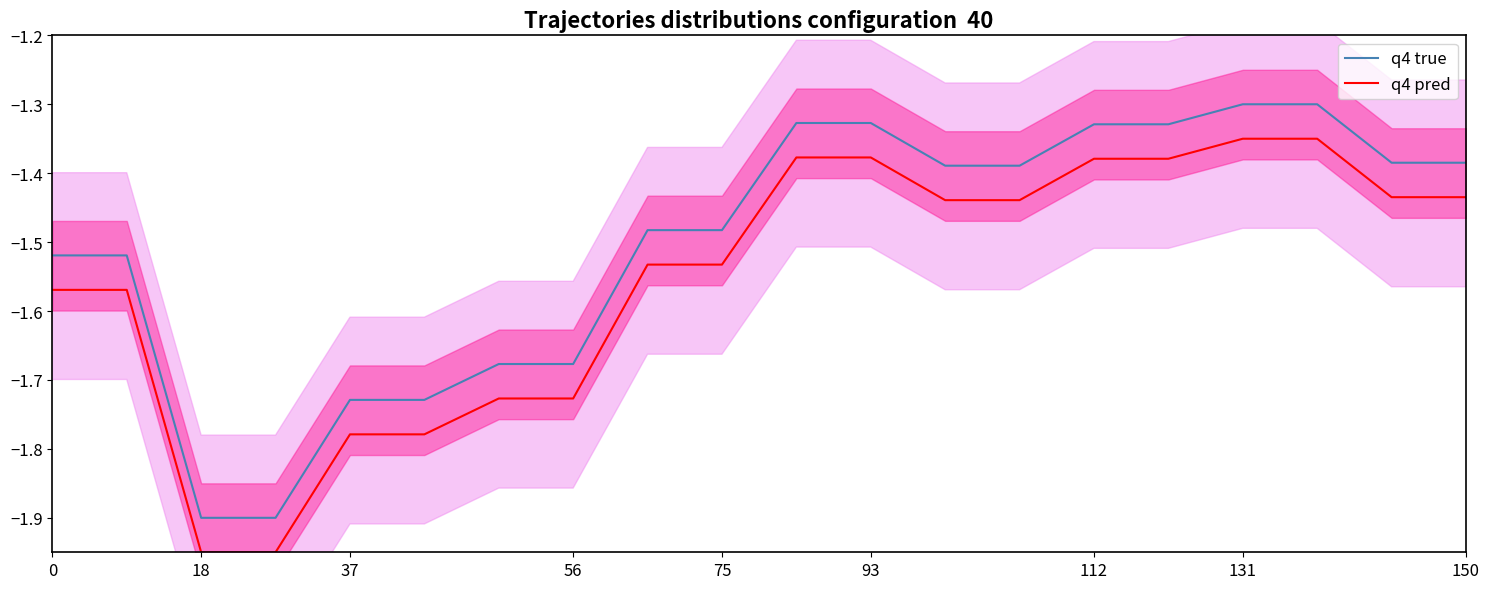

True or false: q4 true and q4 pred intersect in this chart.

False